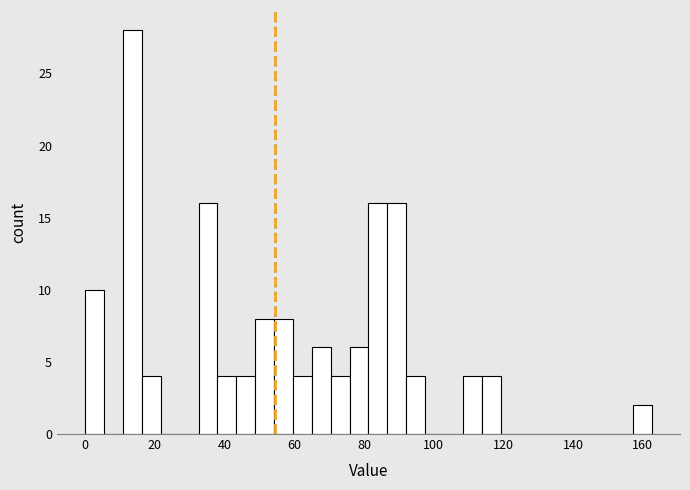

Around what value on the x-axis is the tallest bar? Give the approximate position of its centre, as read against the axis.

14